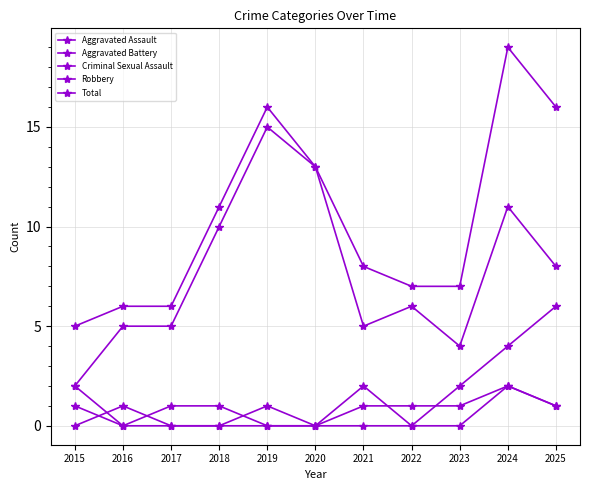

How many data points in Robbery are less than 6?

5